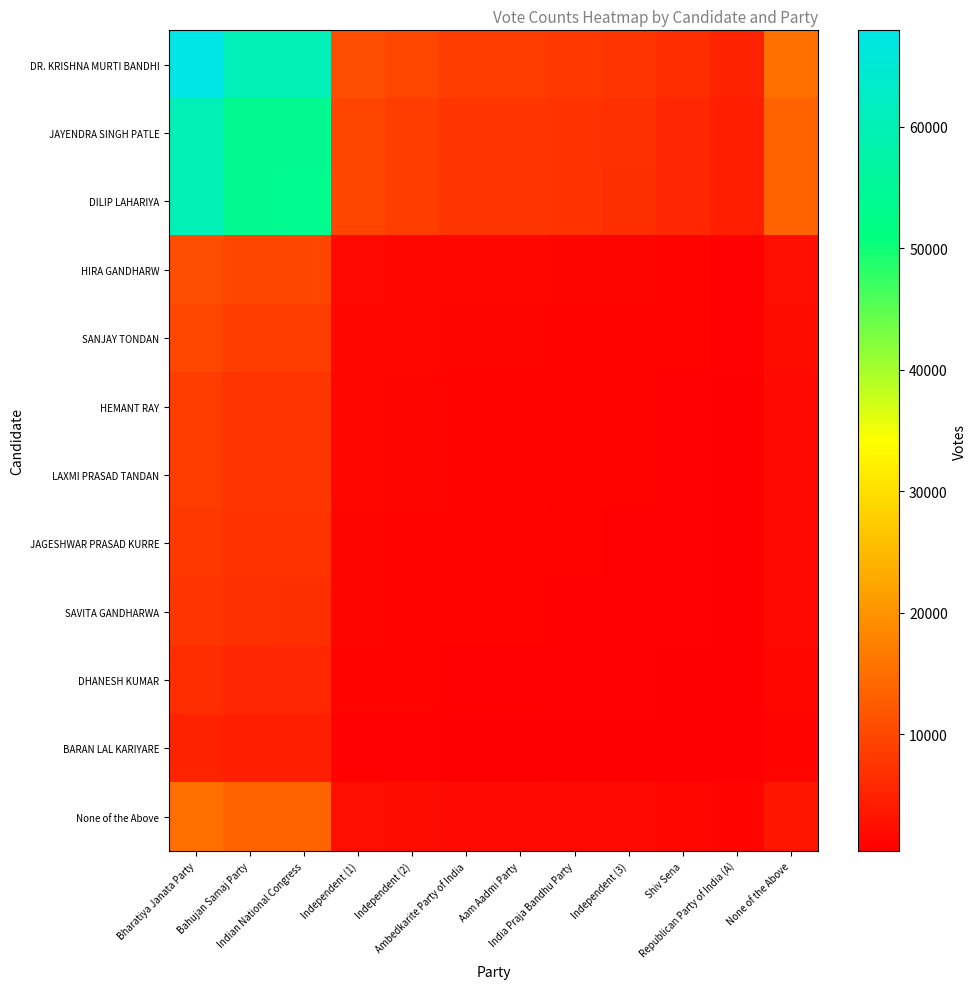

Which series has the largest range (max minus min)?

DR. KRISHNA MURTI BANDHI